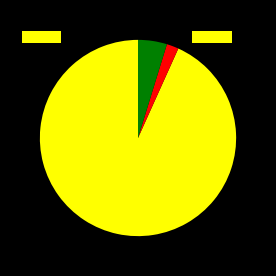

Is there any slice that represents more than half of the pie?

Yes